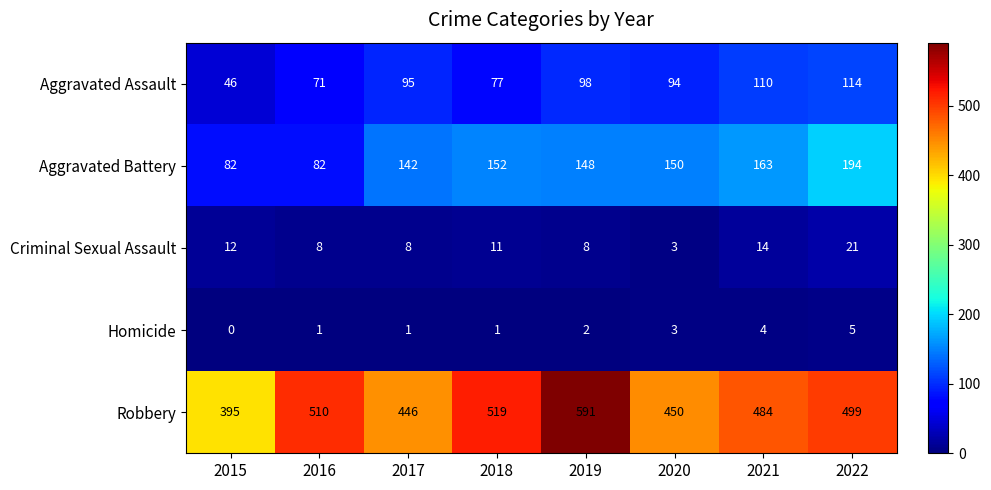

What is the difference between the Homicide values at 2021 and 2018?

3